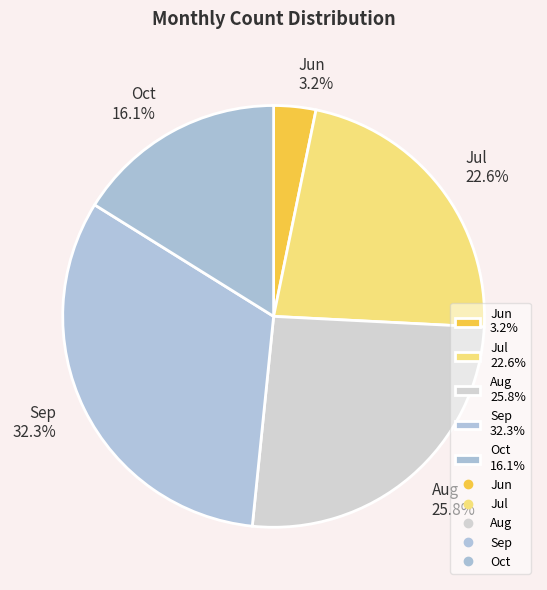

Between Sep and Jul, which is larger?

Sep